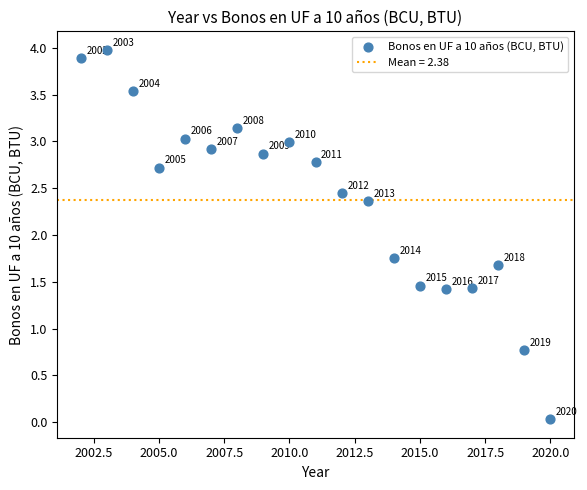

What is the range of X values (max minus min)?

18.0